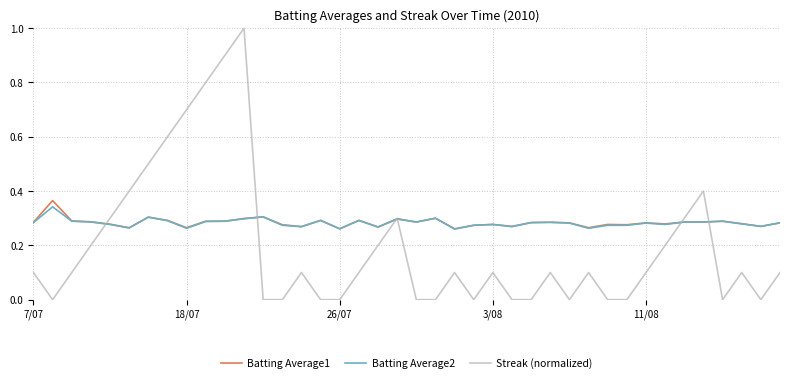

Which series has the widest spread of values?

Streak (normalized)